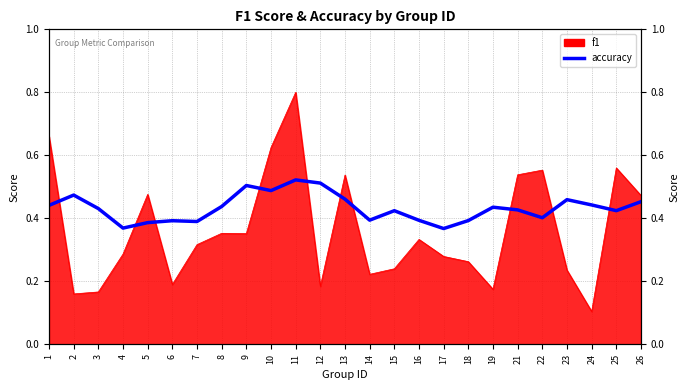

Count the values in the range 0 to 1.

25